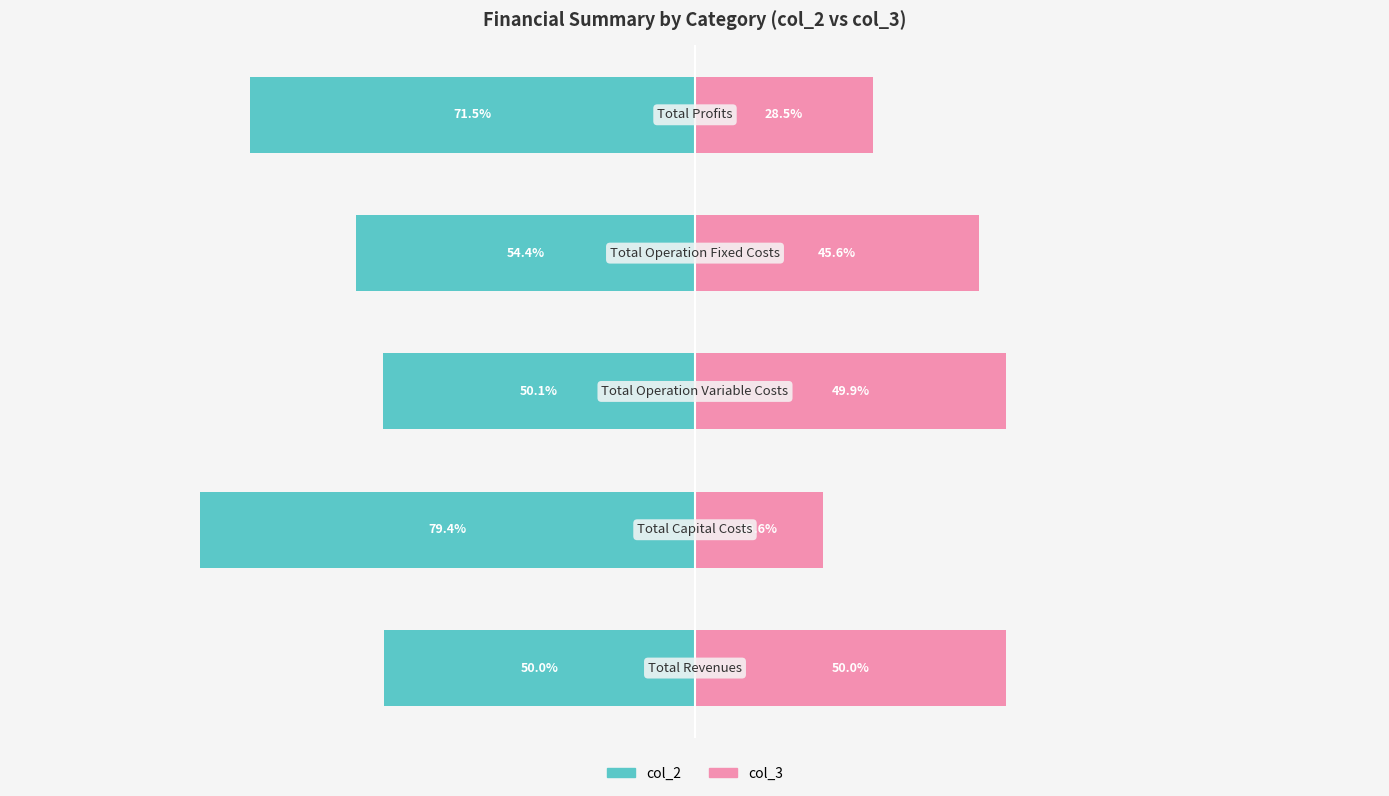

The col_3 series shows 45.6 at 3. True or false?

True